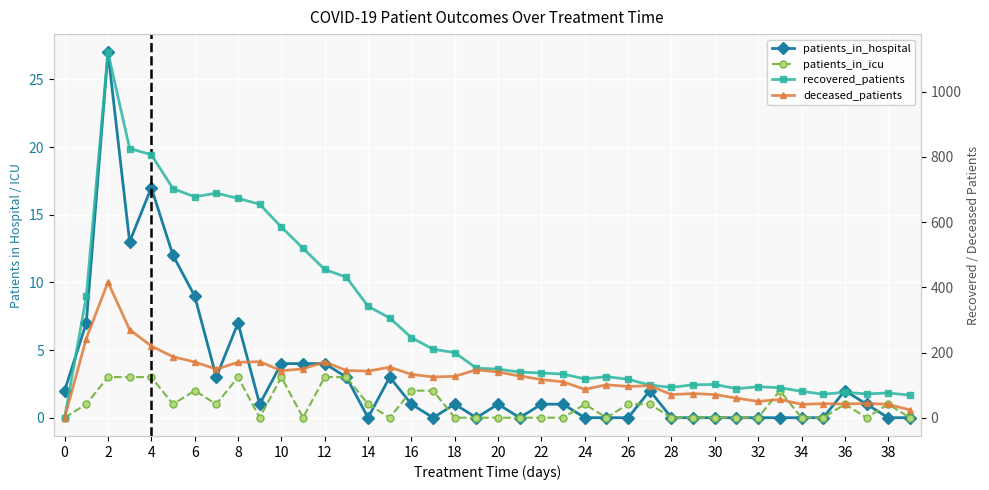

What are all the series names shown in the legend?

patients_in_hospital, patients_in_icu, recovered_patients, deceased_patients